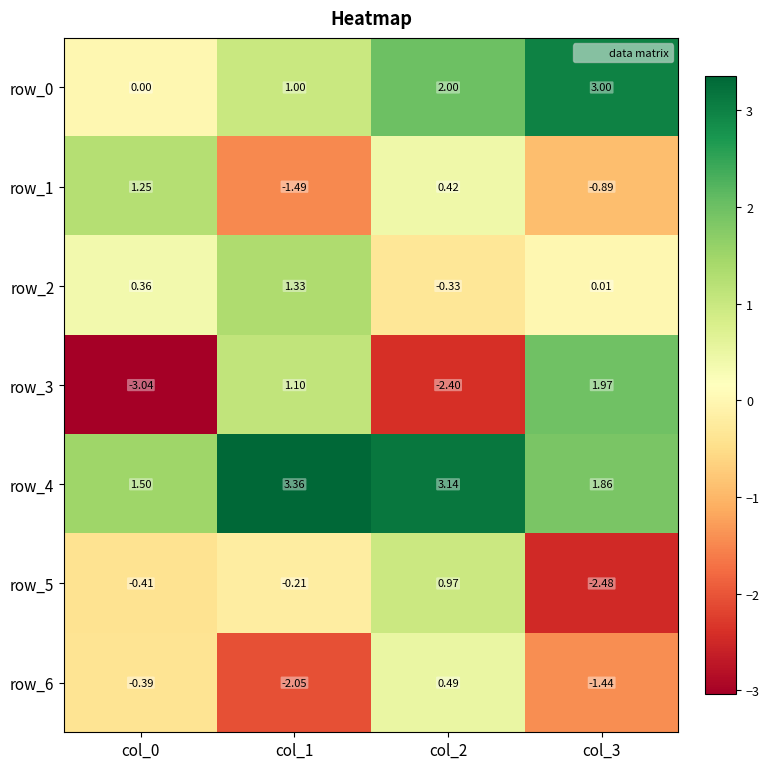

The value of row_0 at col_2 is 2.8. True or false?

False